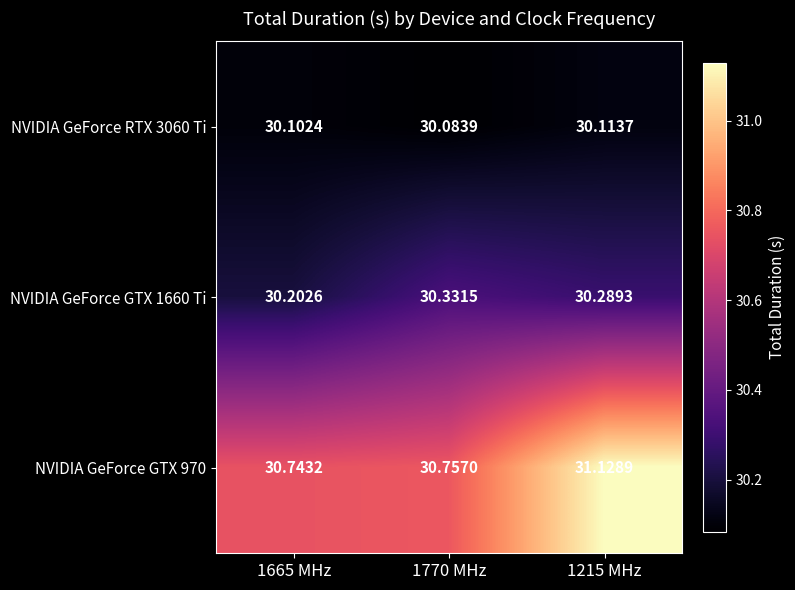

Rank the series at 1215 MHz from highest to lowest value.

NVIDIA GeForce GTX 970, NVIDIA GeForce GTX 1660 Ti, NVIDIA GeForce RTX 3060 Ti